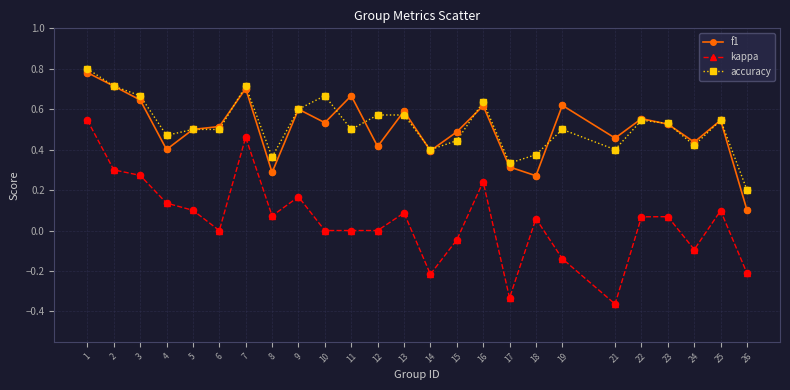

Which series has the widest spread of values?

kappa